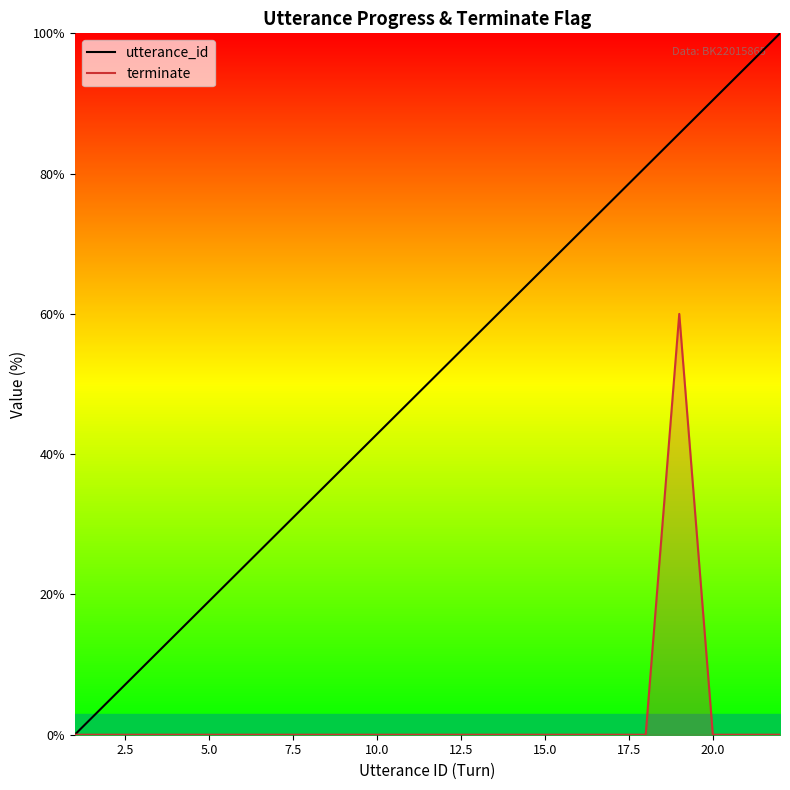

How many lines are shown in the chart?

2